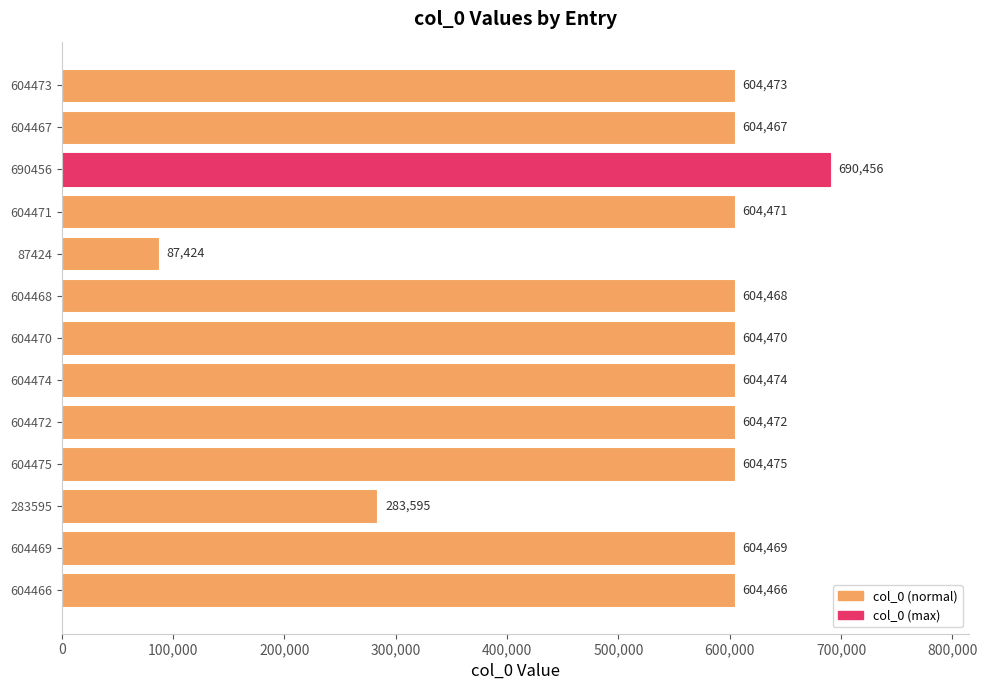

Reading top to bottom, list all the values displayed in this chart.

604473	604467	690456	604471	87424	604468	604470	604474	604472	604475	283595	604469	604466